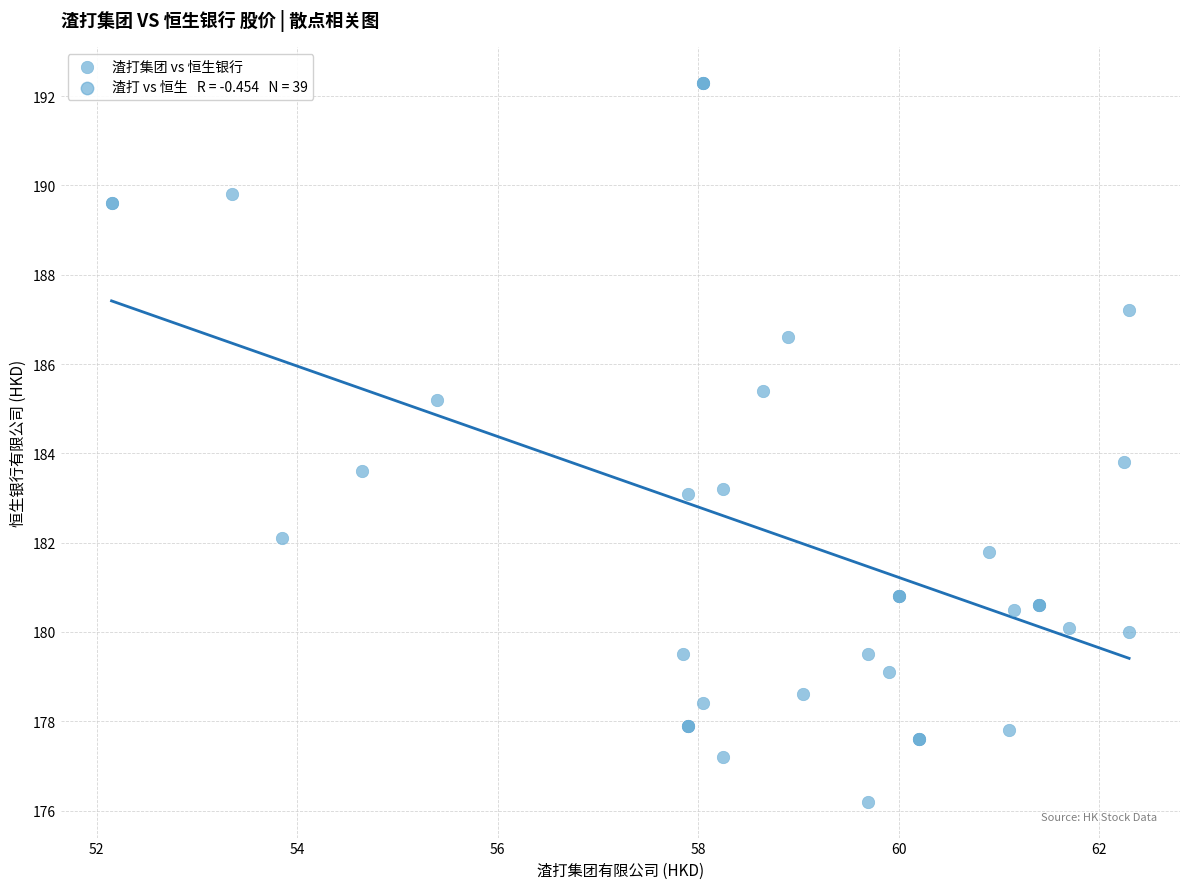

What Y value in the scatter plot is closest to 184?

183.8